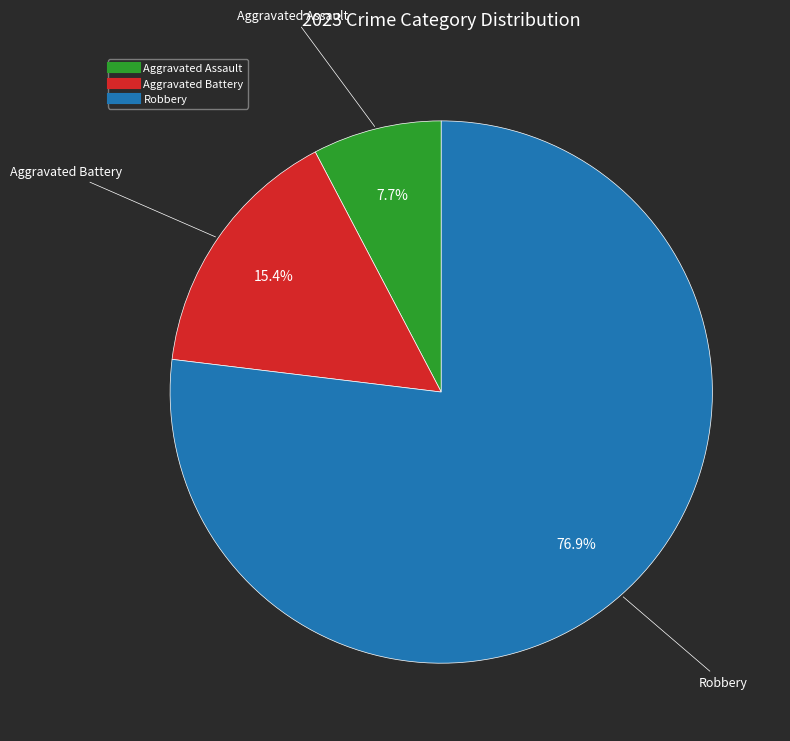

To the nearest percent, what is the difference between the largest and smallest slice percentages?

69%